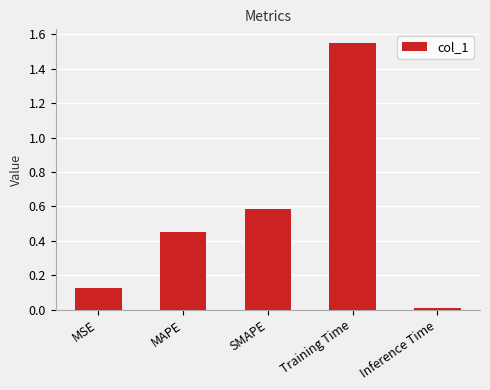

The value at Inference Time is 0.0. True or false?

True